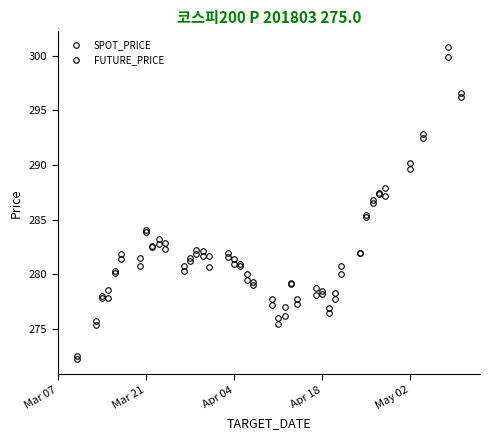

How many distinct data groups are displayed?

2